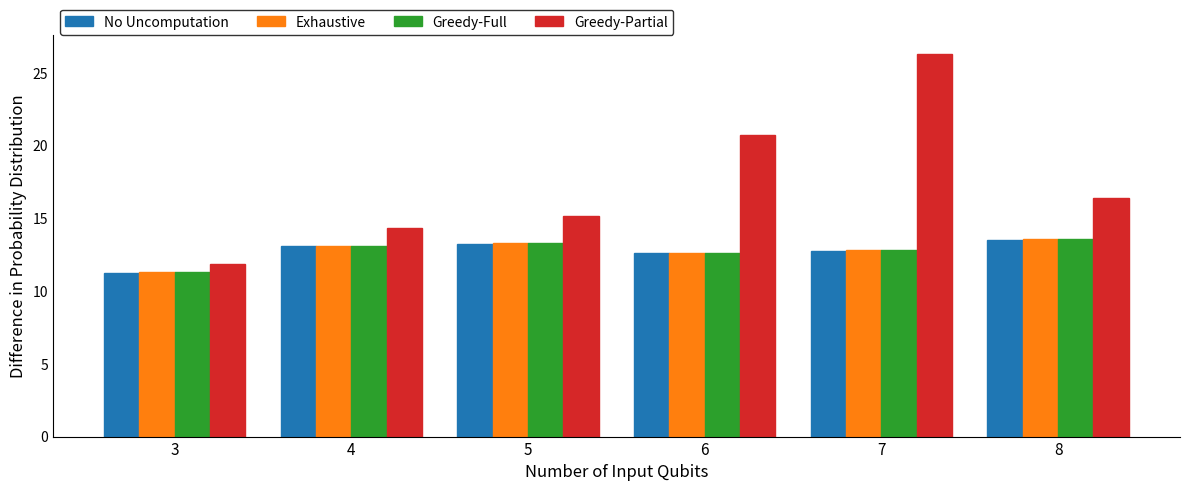

Which category has the lowest value in the Greedy-Full series?

3